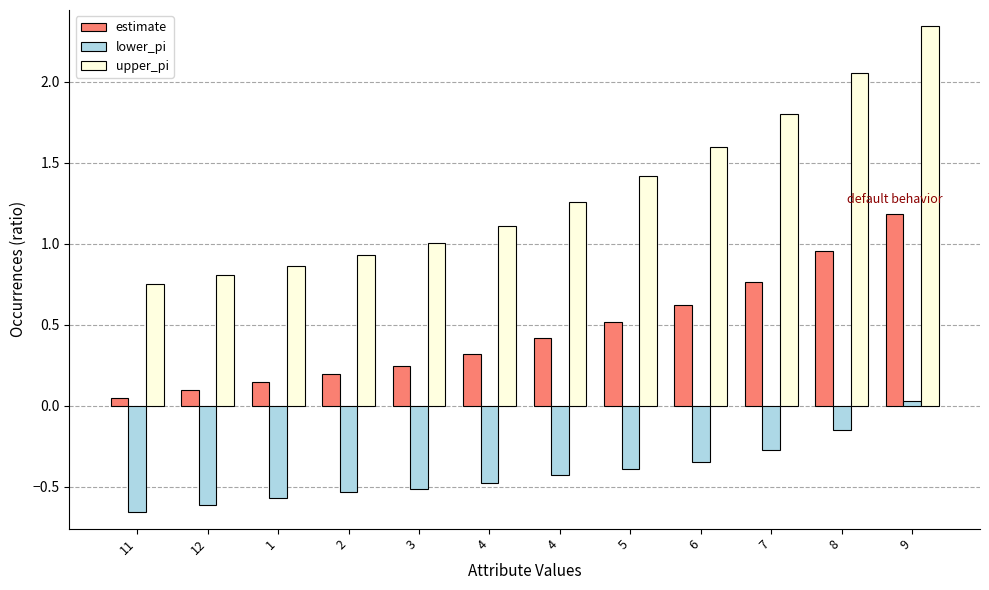

What is the label of the 2nd bar from the left?

12